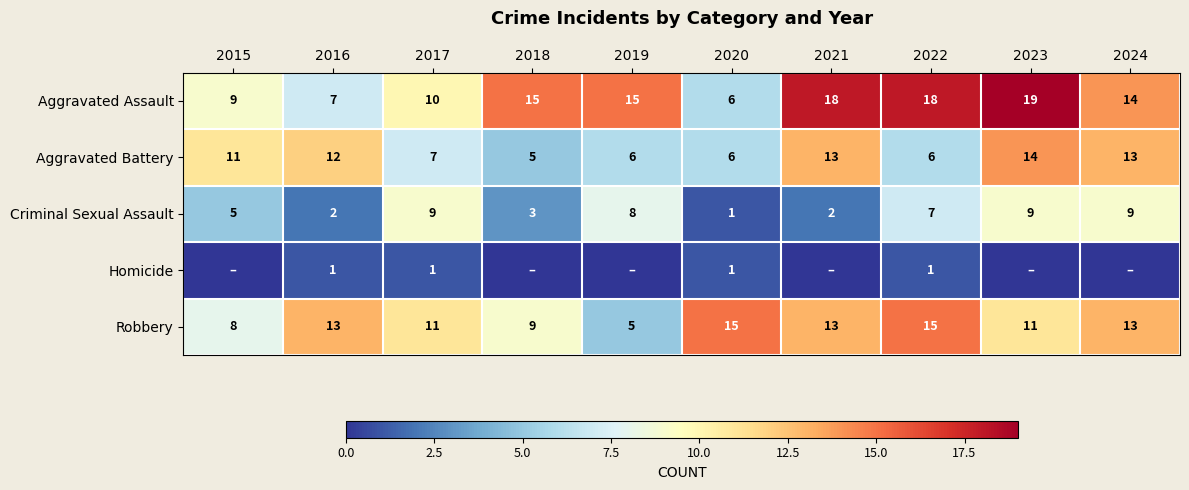

How many Criminal Sexual Assault values are between 2 and 9?

9